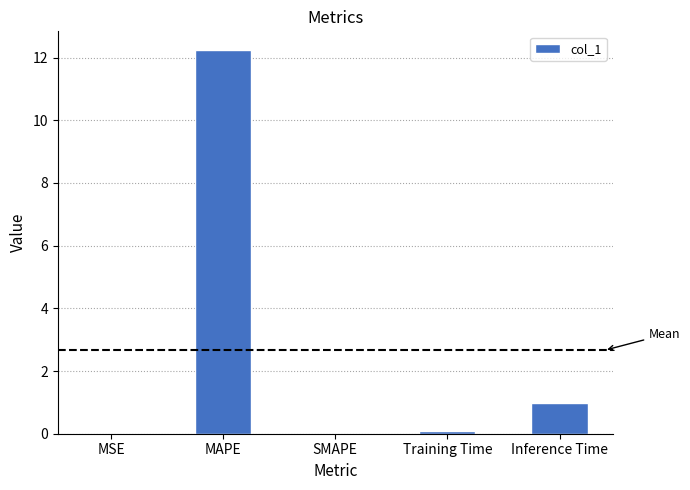

What is the difference between the values at MAPE and SMAPE?

12.2